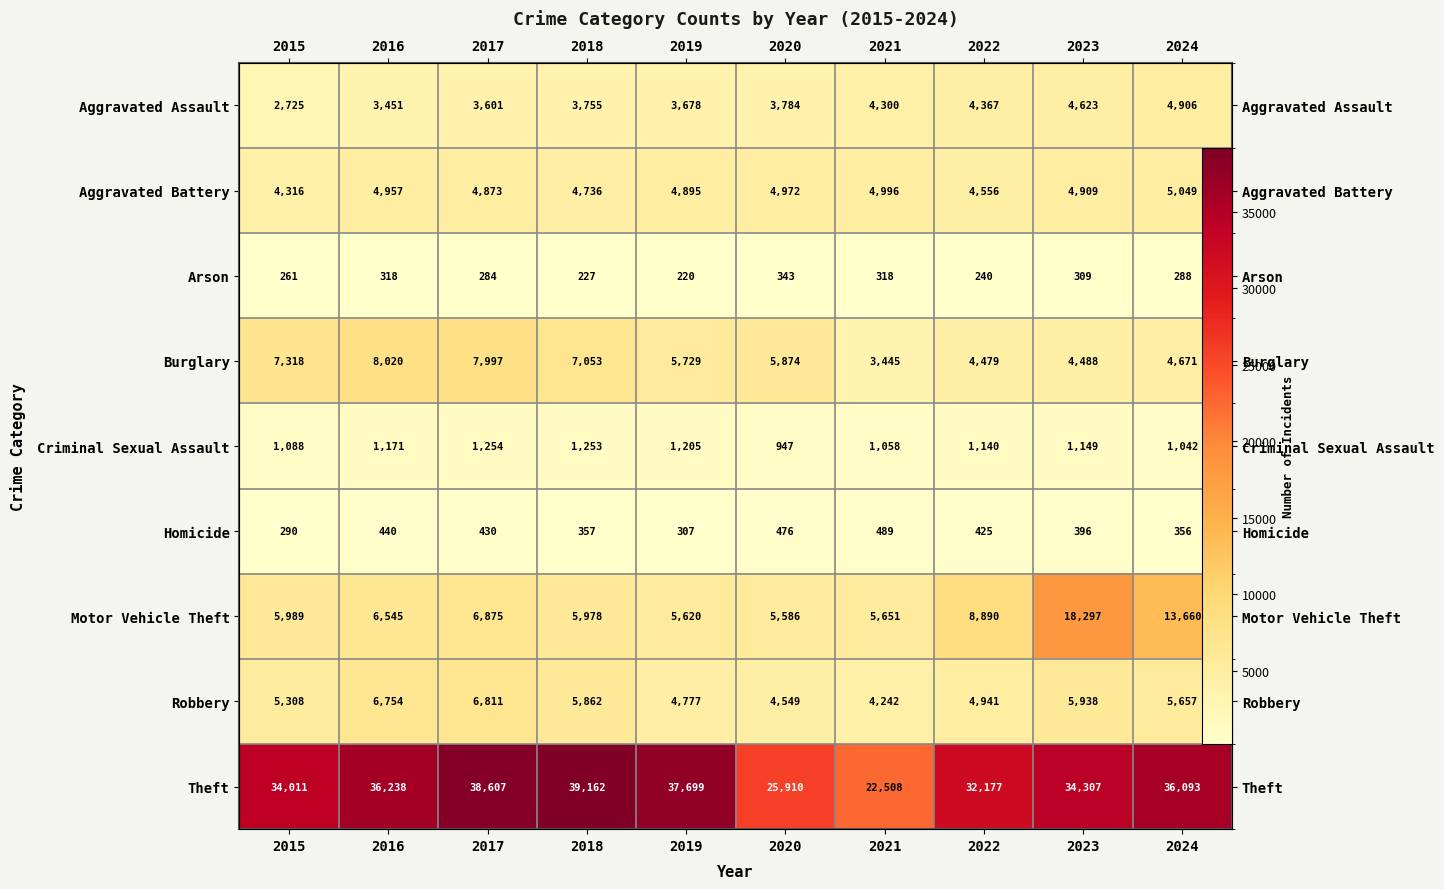

What is the maximum value for Theft?

39162